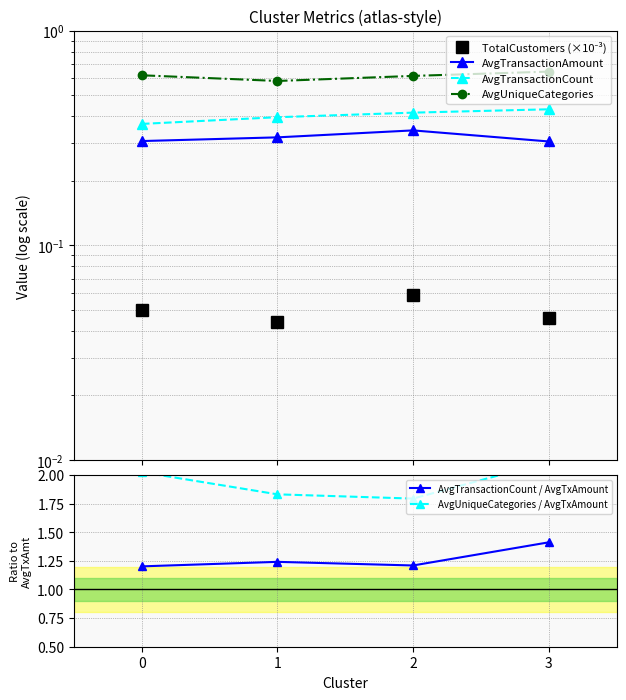

At which category is the sum across all series the highest?

3